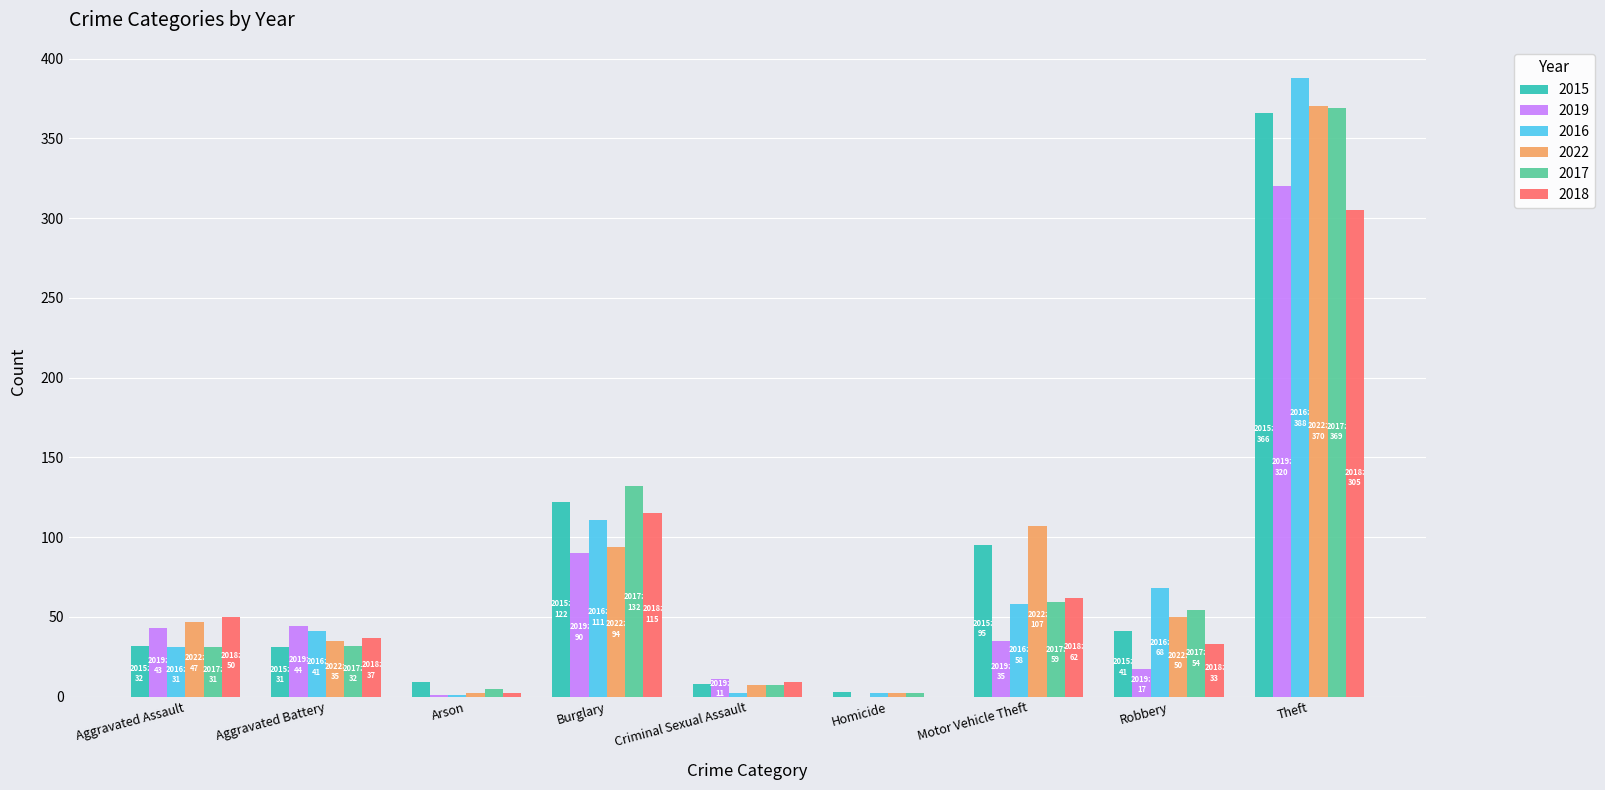

What is the average value of the 2019 series?

62